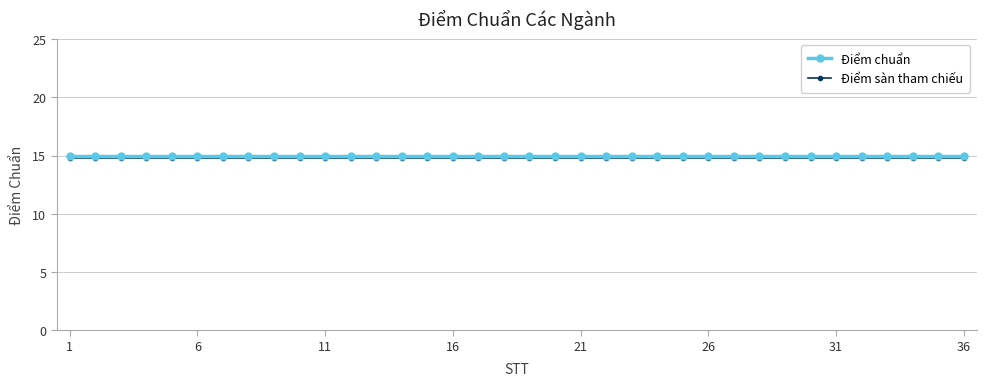

Does the chart display data point markers on the line(s)?

Yes